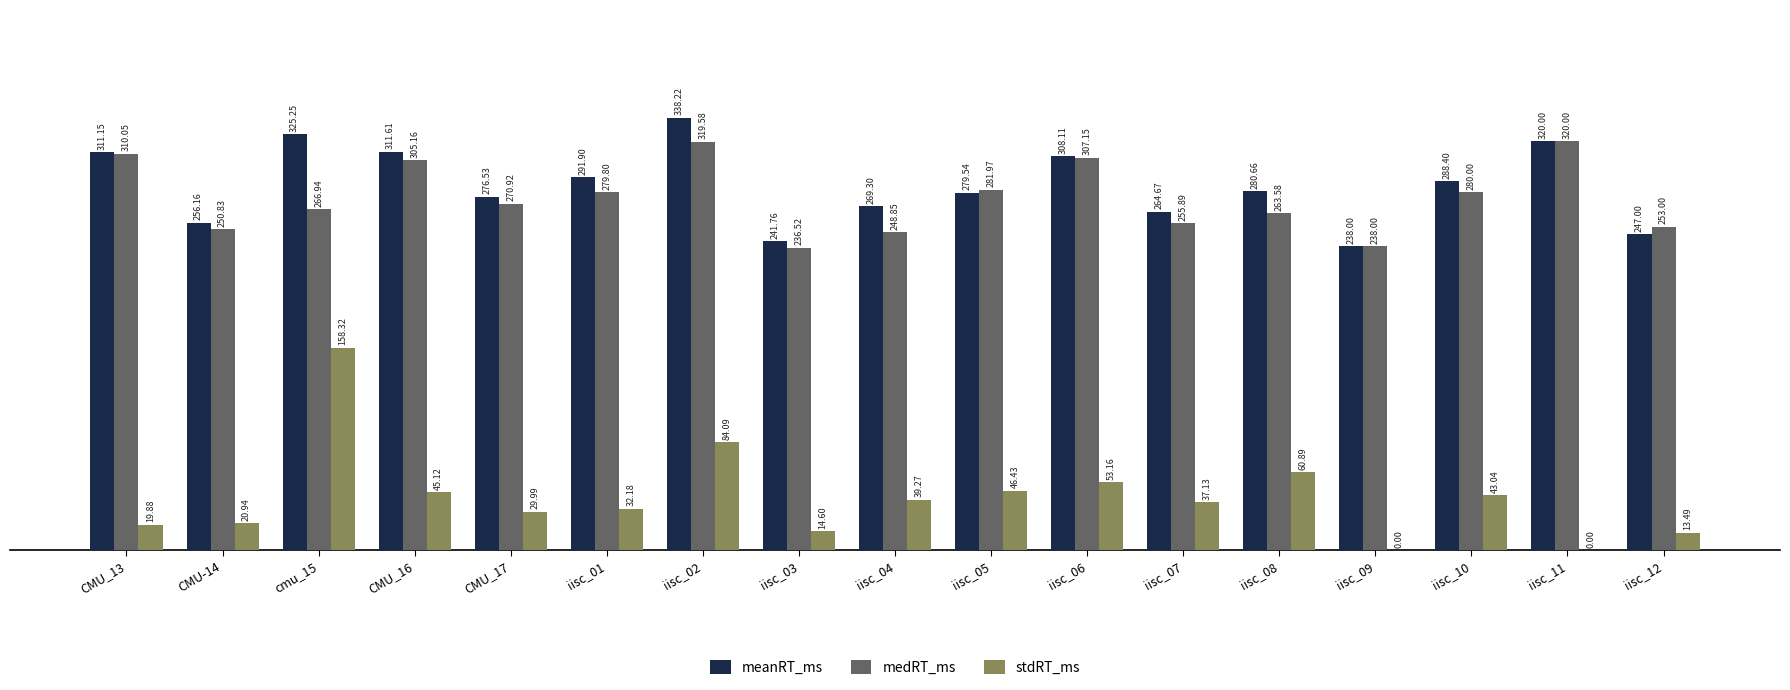

At which label is stdRT_ms closest to 79?

iisc_02